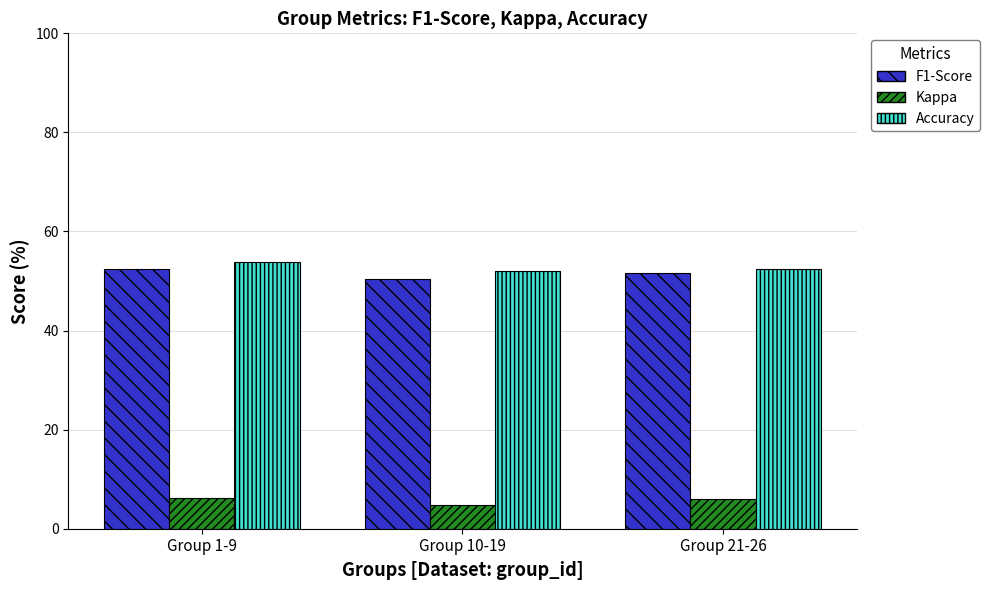

What is the total value across all series at Group 21-26?

109.9